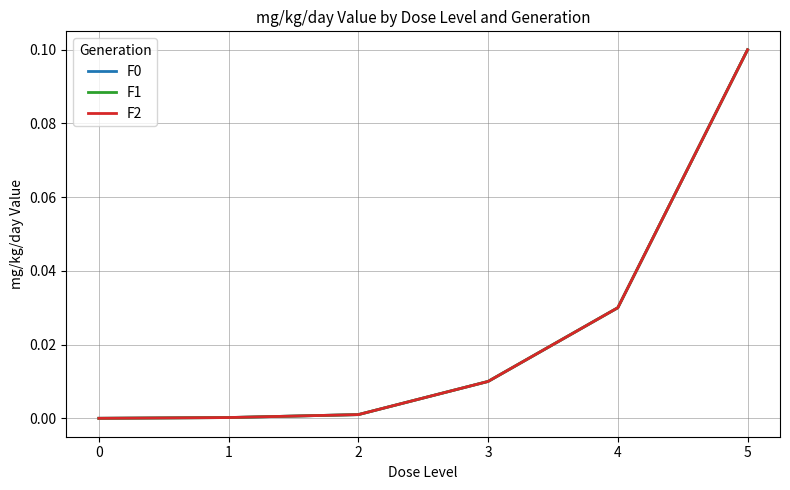

True or false: F2 has a value of 0.0 at 1.

True